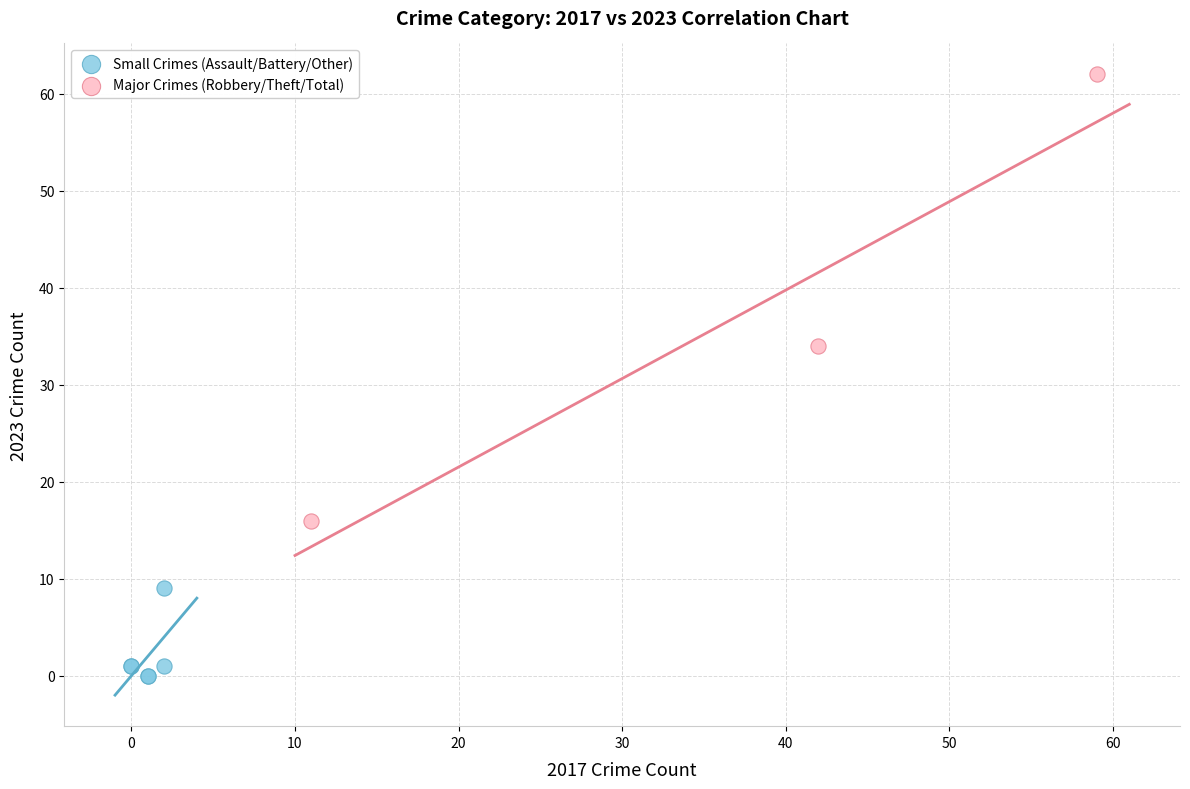

Which series reaches the minimum Y coordinate?

Small Crimes (Assault/Battery/Other)